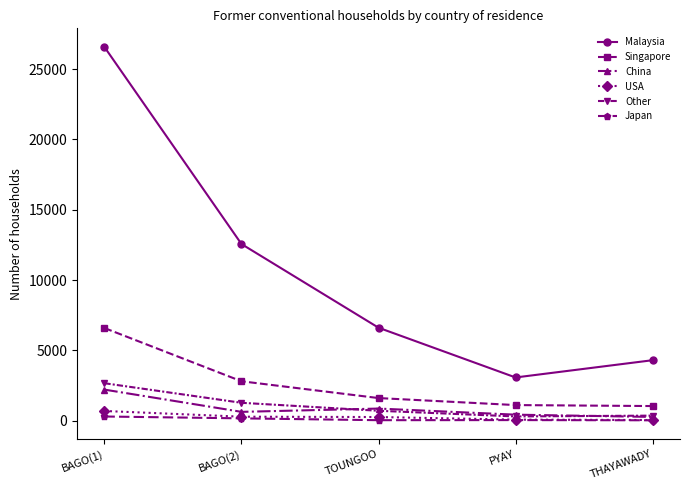

In China, how many points are higher than both neighbors (excluding endpoints)?

1